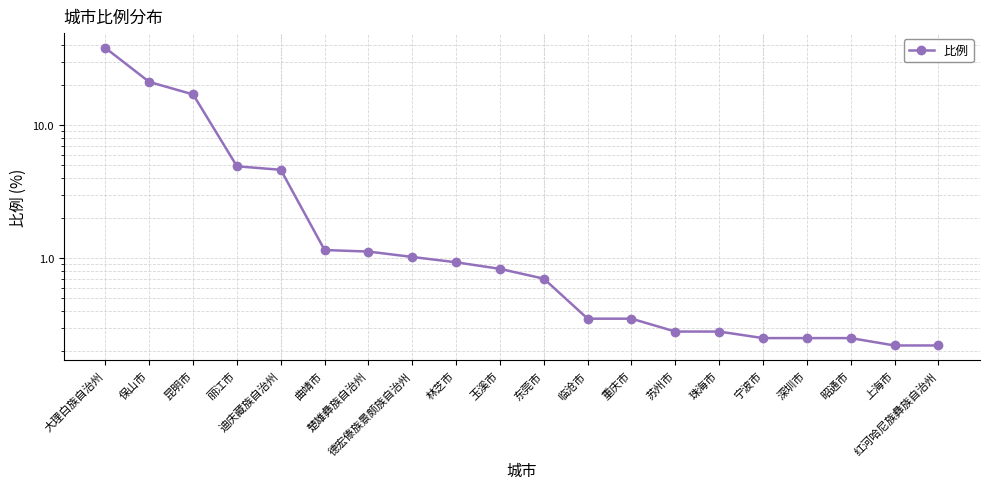

True or false: the data has more than 0 interior local peaks.

False